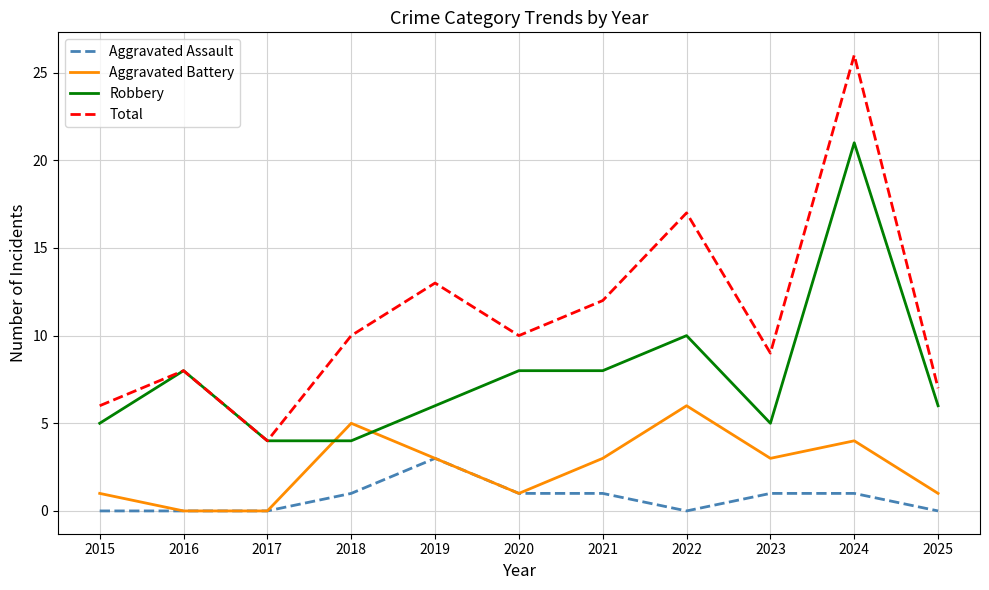

Is it true that Robbery equals 21 at 2024?

True